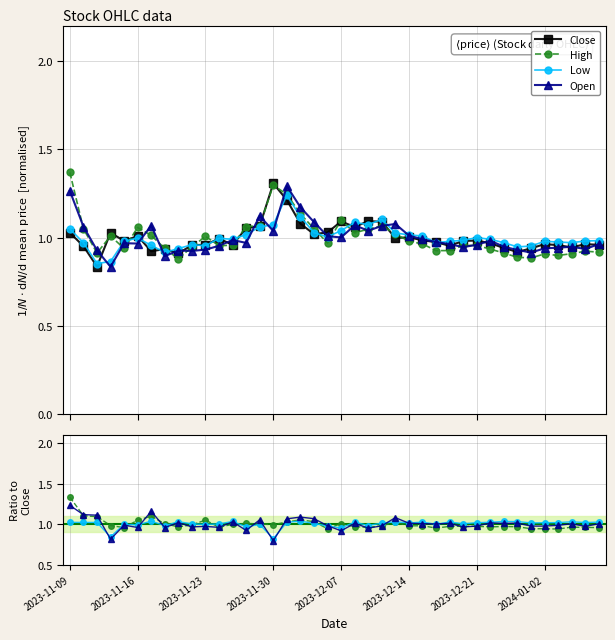

True or false: Open has more than 1 interior local peaks.

True